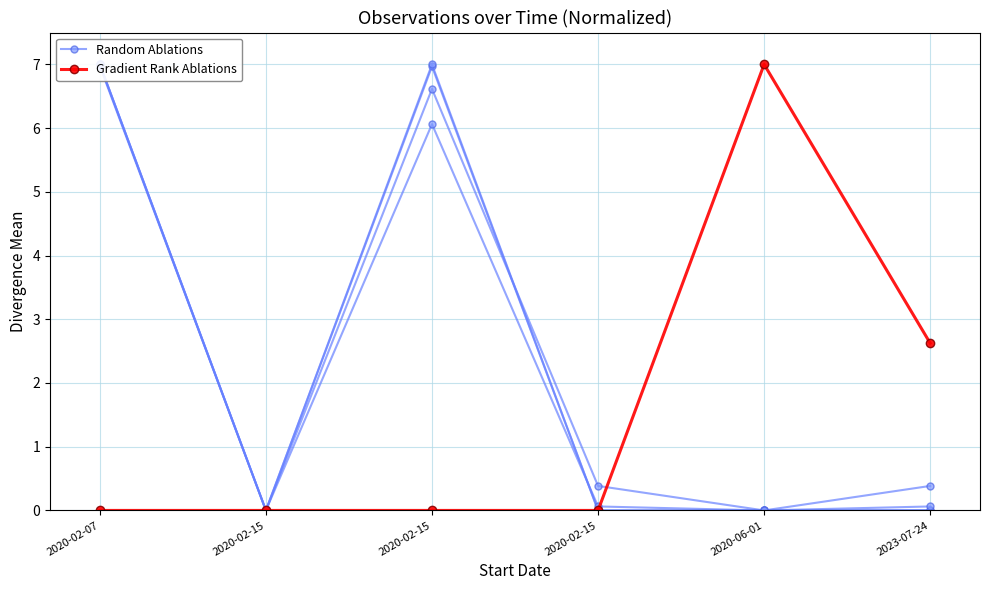

The Random Ablations series shows 0.0 at 2020-02-15. True or false?

True